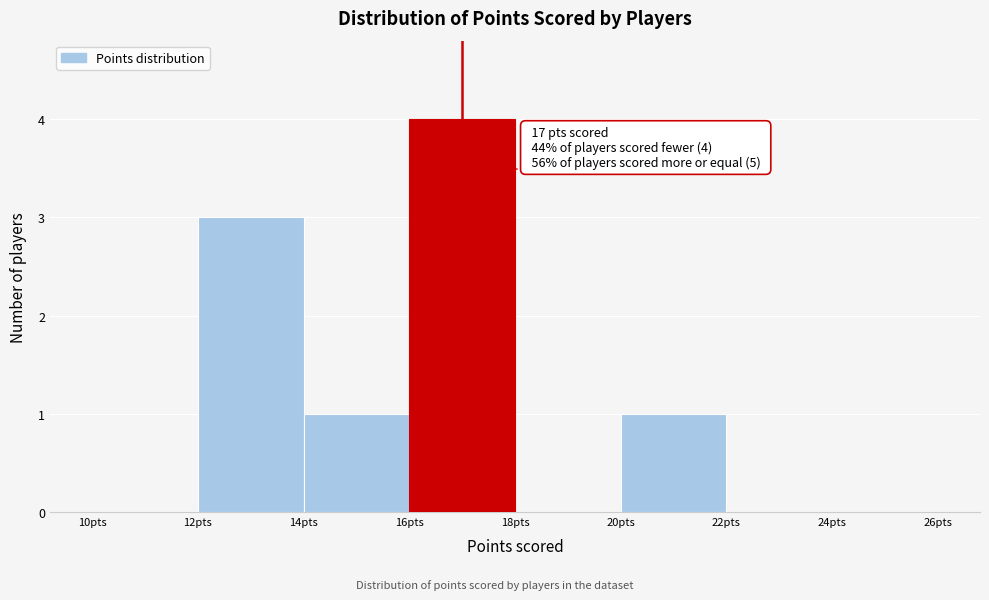

Over which range of the x-axis is the bar tallest?

16 to 18